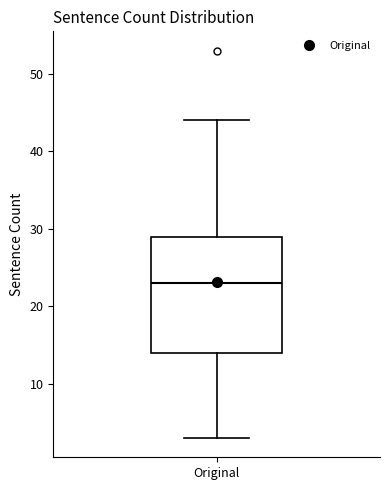

Read this box plot against the y-axis: the position of the median line, the range covered by the box, and the ends of both whiskers. The values are not printed on the chart, so give them approximately, as read against the axis.

median 23, box 14 to 29, whiskers 3 to 44